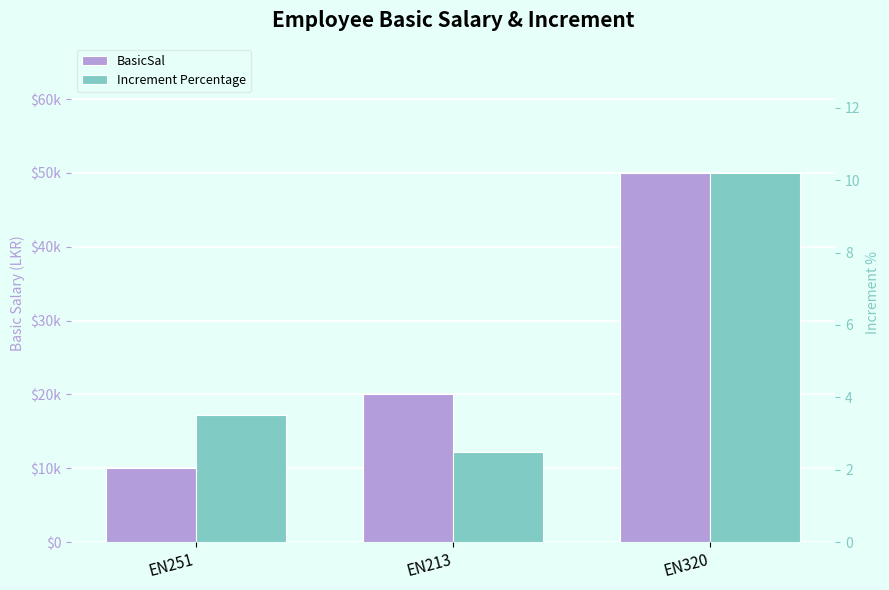

What is the sum of the BasicSal values at EN251 and EN320?

60000.0